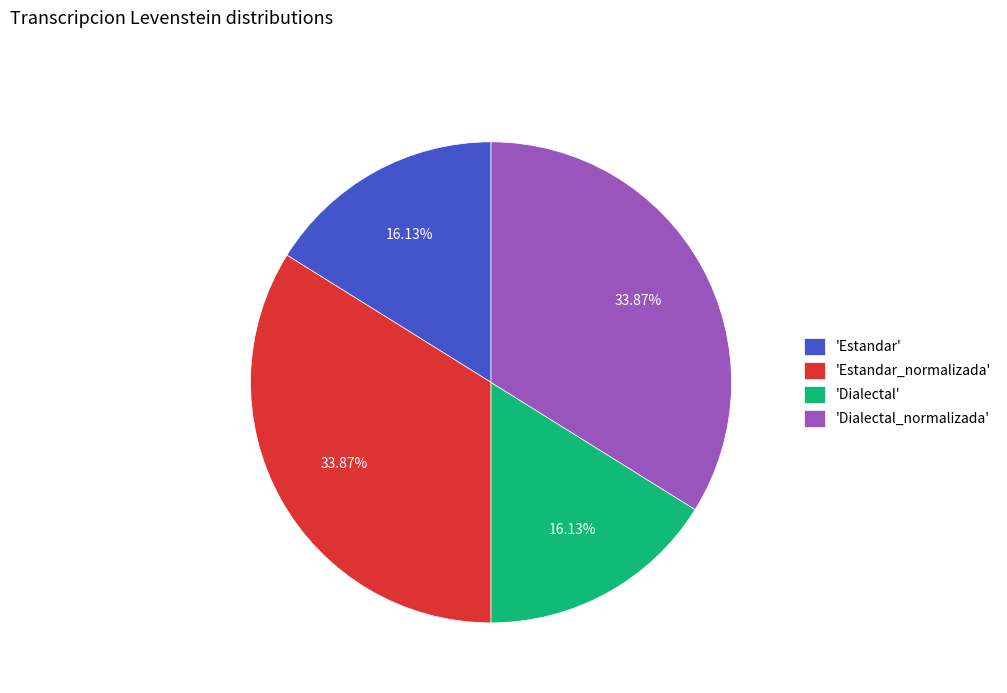

Approximately how many times larger is the value at 'Estandar_normalizada' compared to 'Estandar'?

2.1